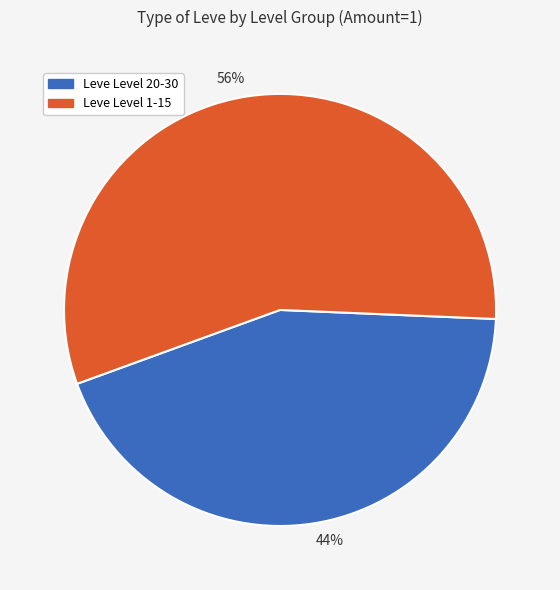

Is there any slice that represents more than half of the pie?

Yes